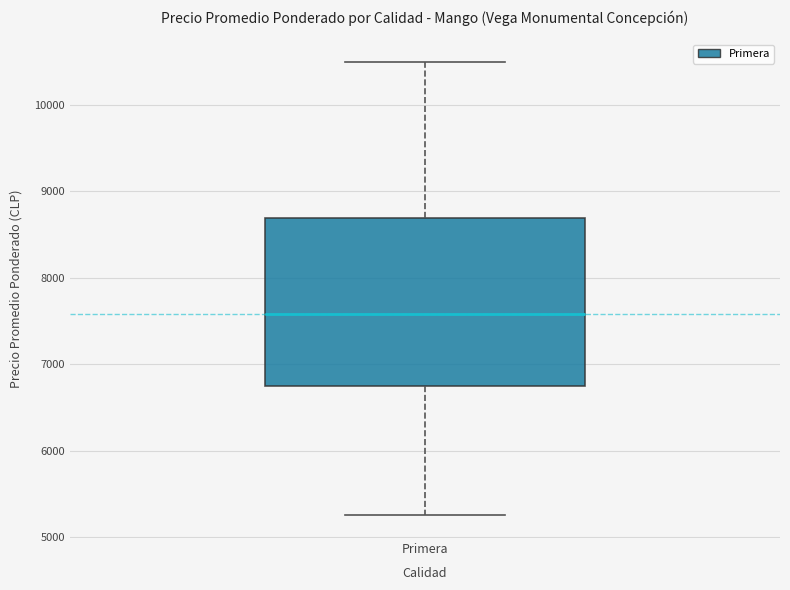

Where does the median line of the box for Primera sit on the y-axis? The values are not printed on the chart, so give them approximately, as read against the axis.

7600